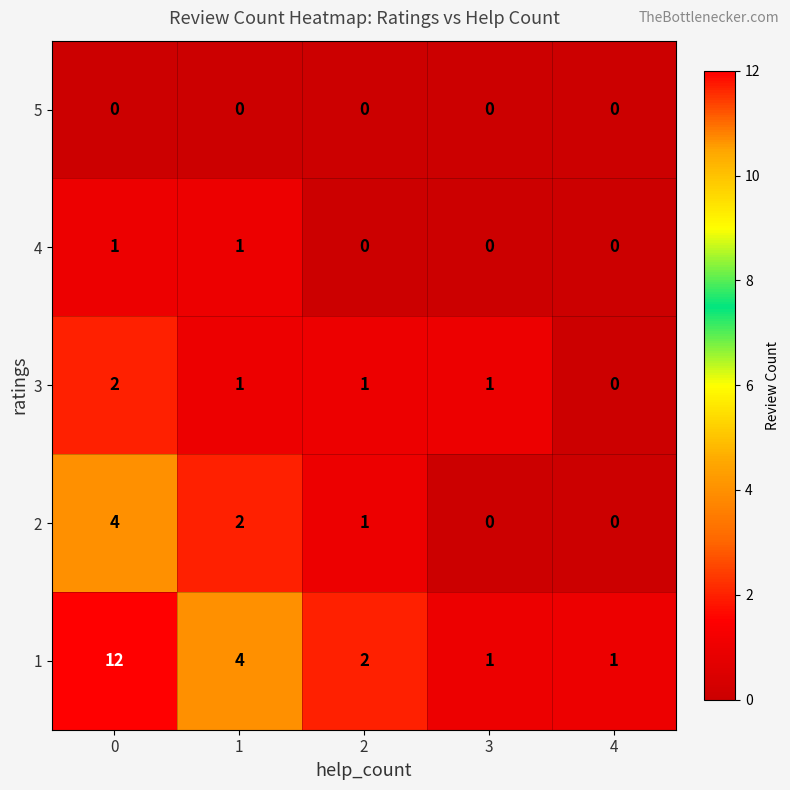

List the series in order of their peak value, lowest first.

5, 4, 3, 2, 1